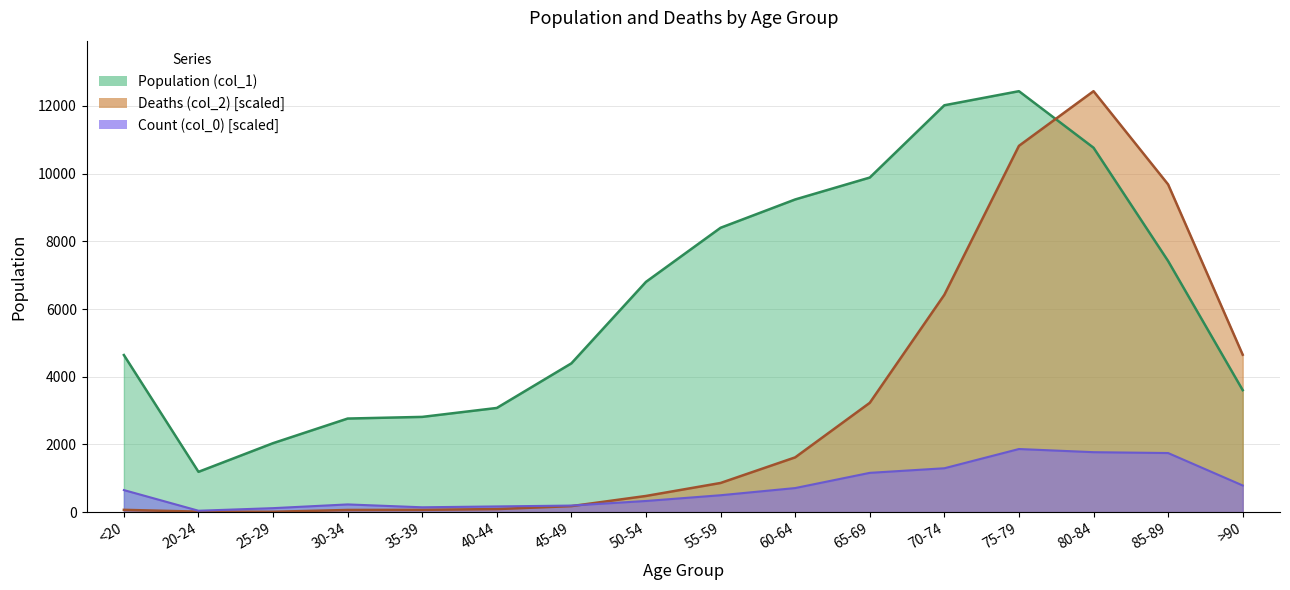

At which label does Population (col_1) first exceed 6803?

55-59